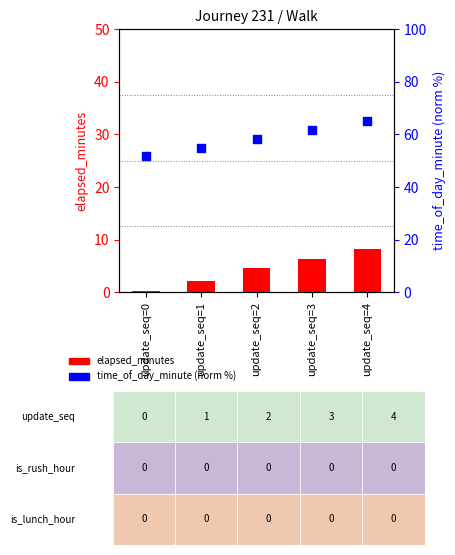

Which series has the largest Y range (max minus min)?

time_of_day_minute (norm)